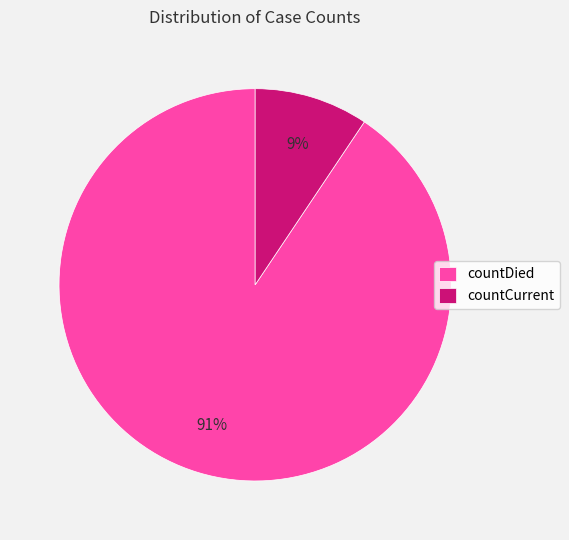

Does countDied represent more than half of the total?

Yes